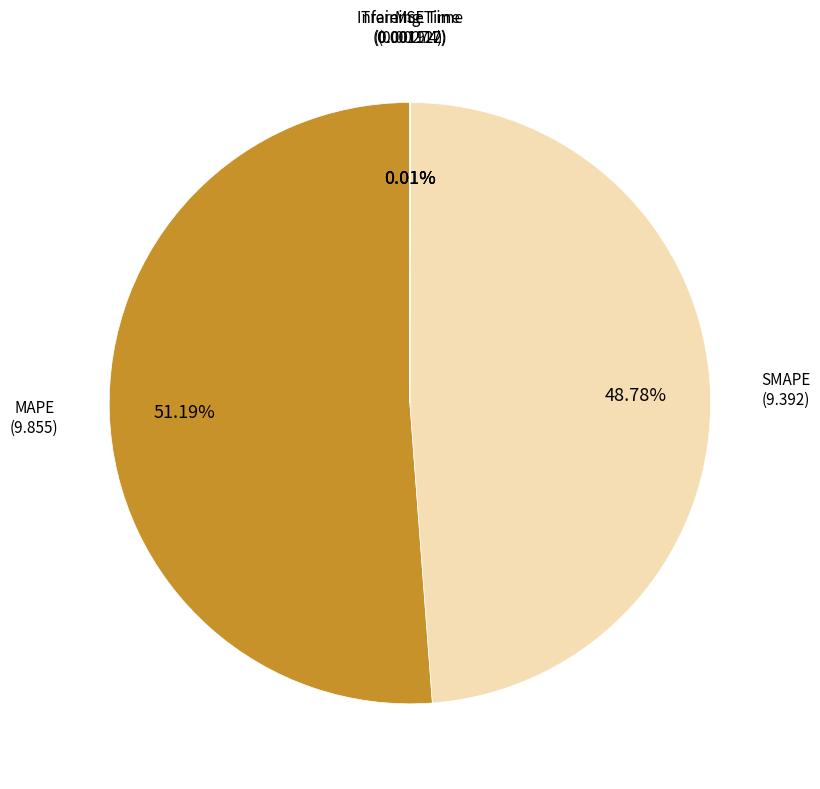

Does any single category account for the majority?

Yes